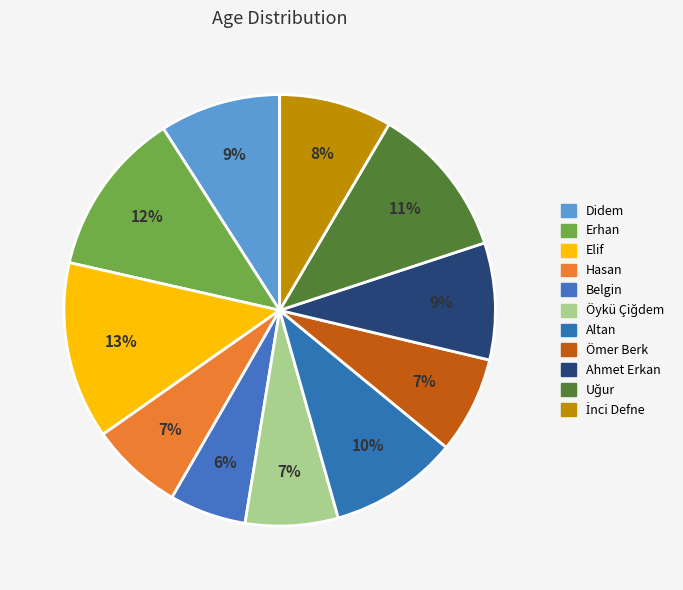

Count the number of slices in the pie.

11